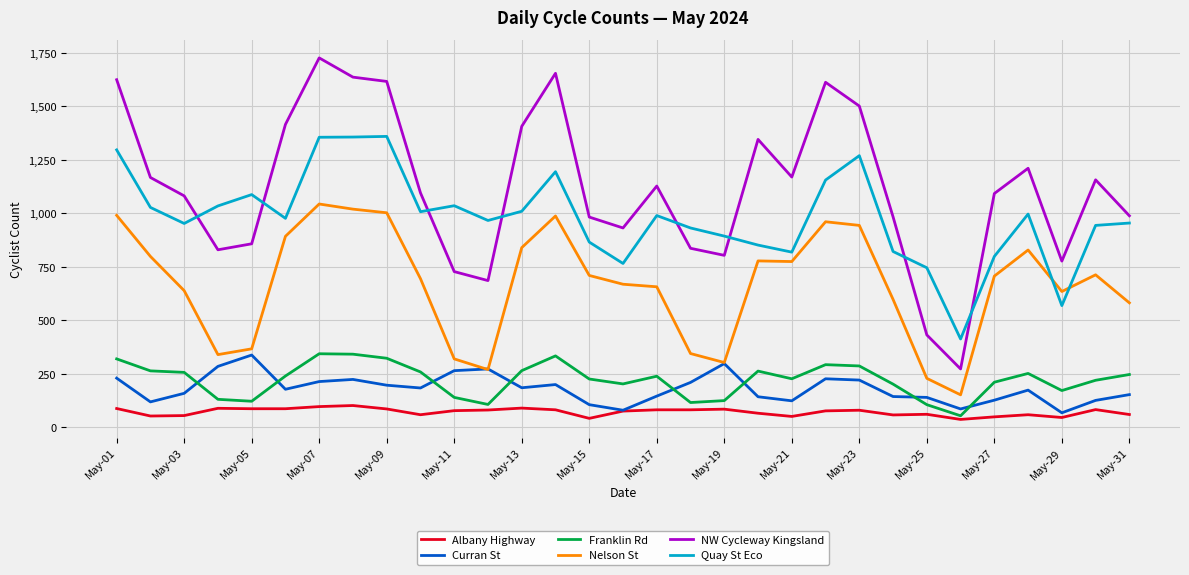

What is the highest value of the Albany Highway series?

101